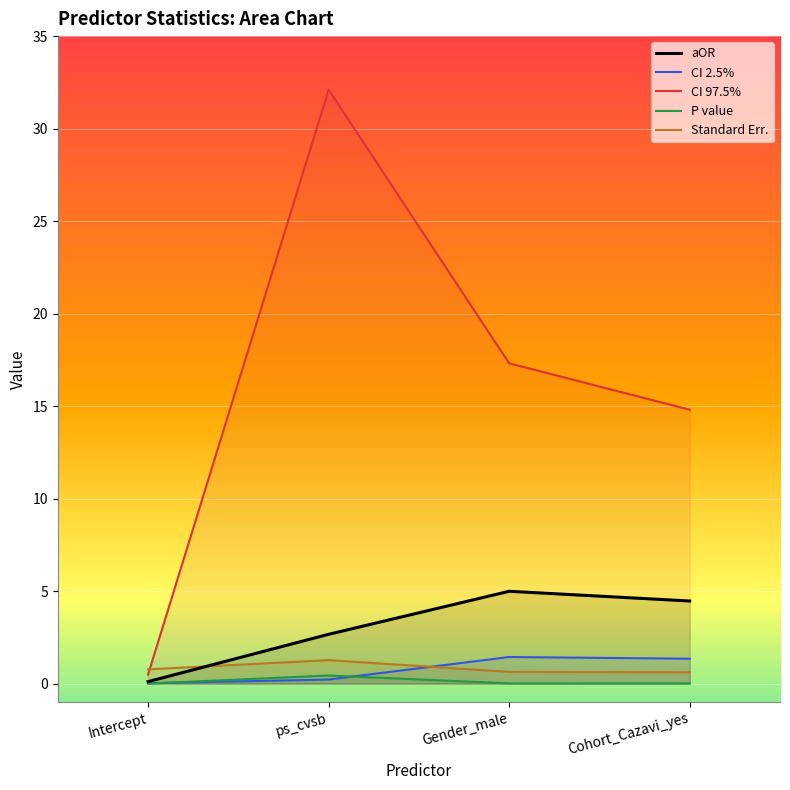

How many lines are shown in the chart?

5